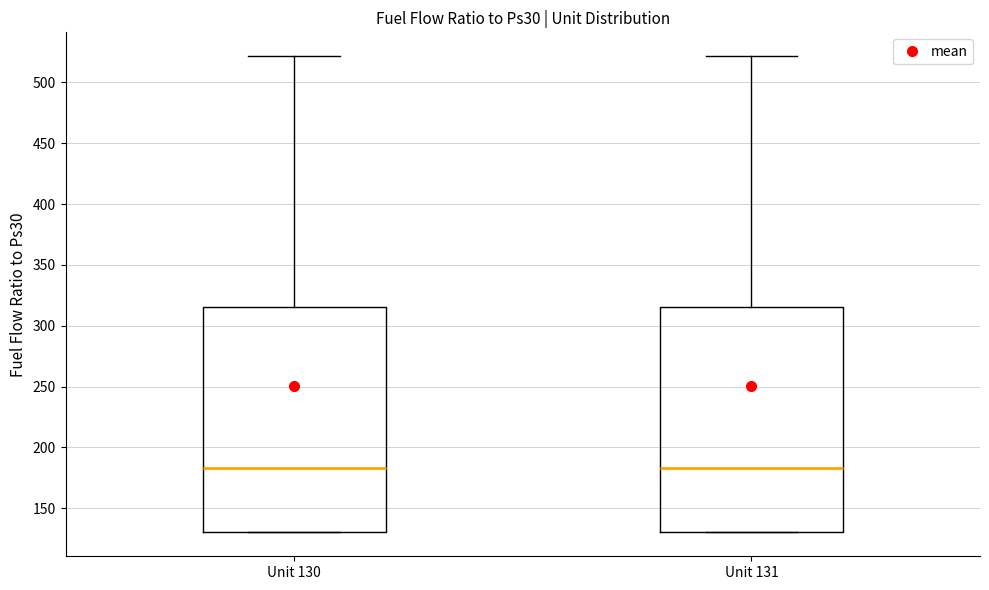

Reading left to right, read every box against the y-axis: the position of its median line, the range the box covers, and the ends of its whiskers. The values are not printed on the chart, so give them approximately, as read against the axis.

Unit 130: median 185, box 130 to 315, whiskers 130 to 520
Unit 131: median 185, box 130 to 315, whiskers 130 to 520